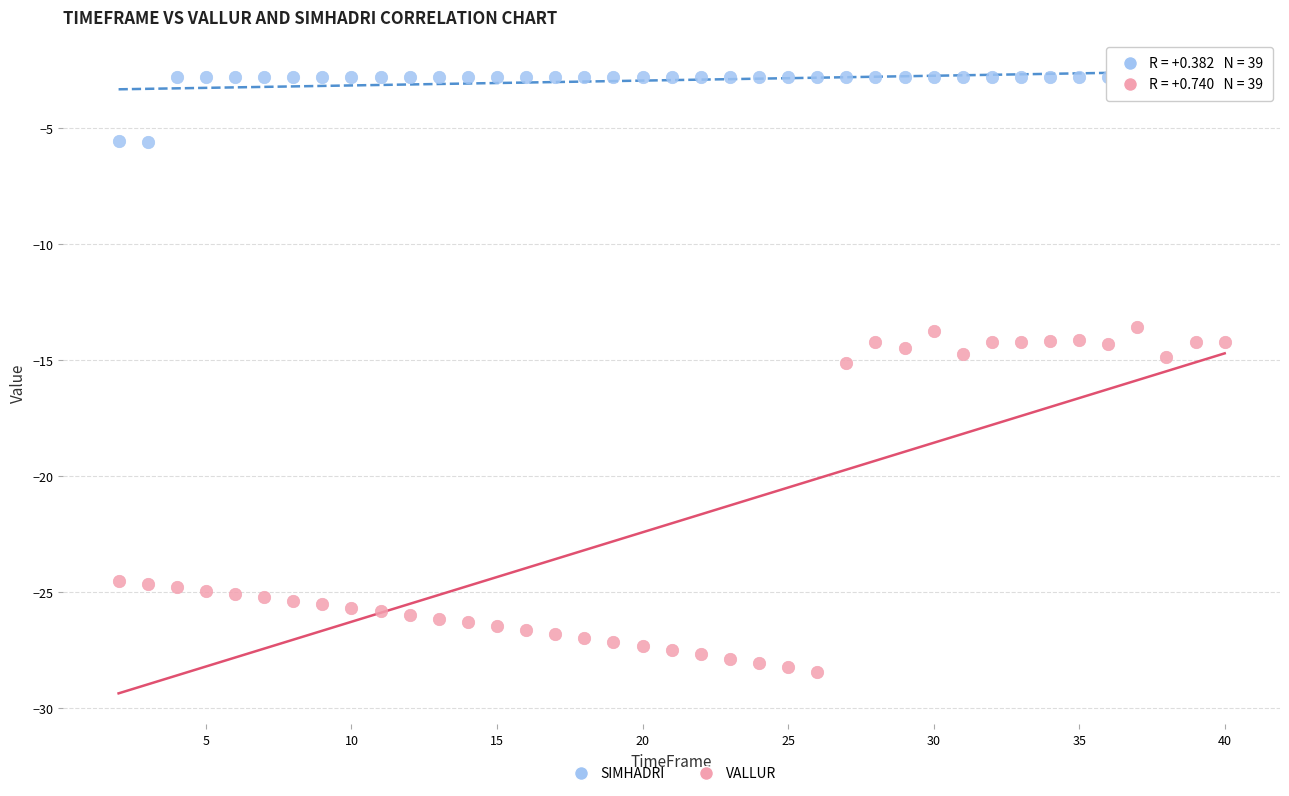

What is the X range (max minus min) for the scatter plot?

38.0